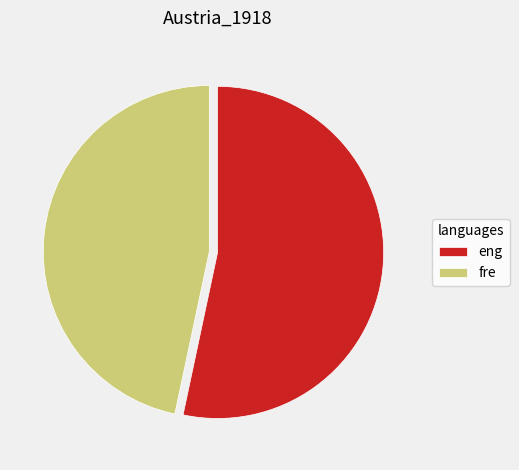

True or false: eng accounts for 53% of the total.

True